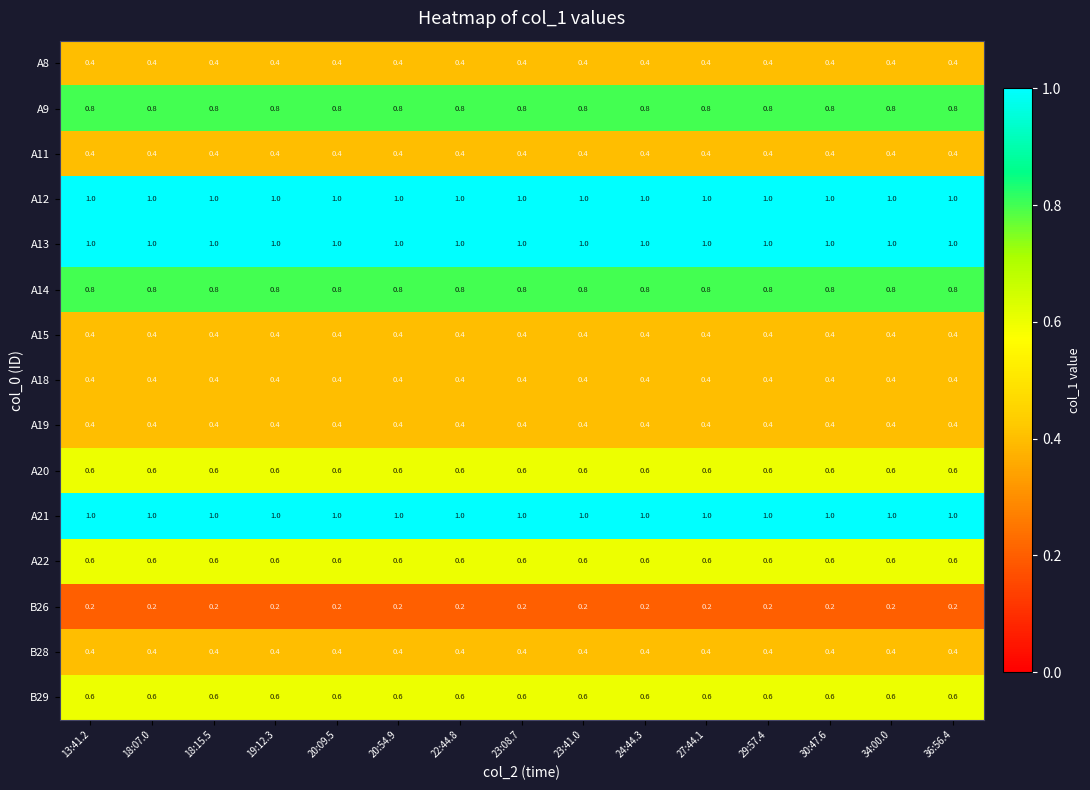

What is the total value across all series at 20:54.9?

9.0